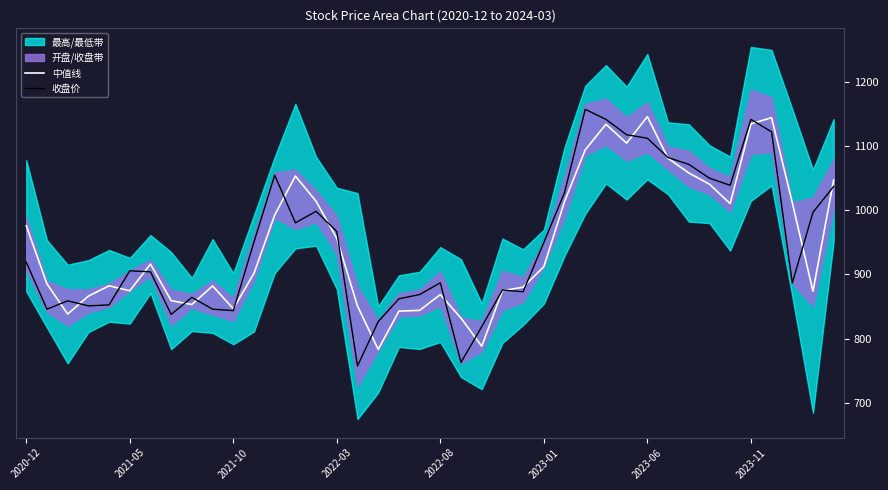

Where is 收盘价 nearest to the value 956?

11